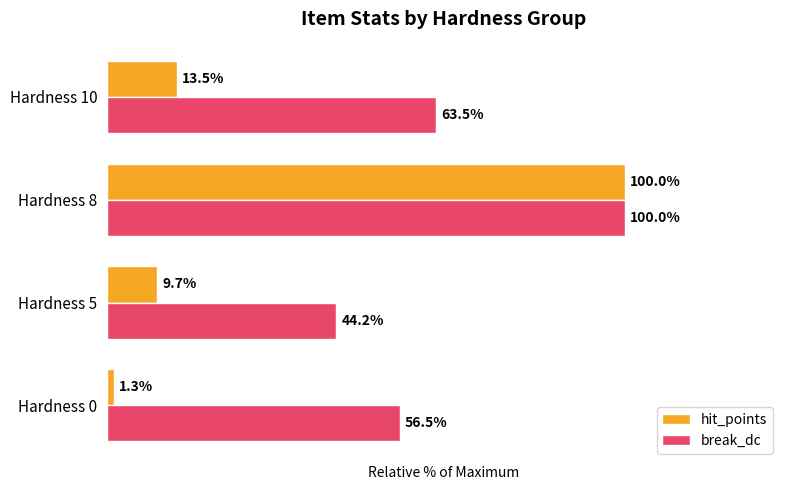

List the series in order of their overall mean, highest first.

break_dc, hit_points